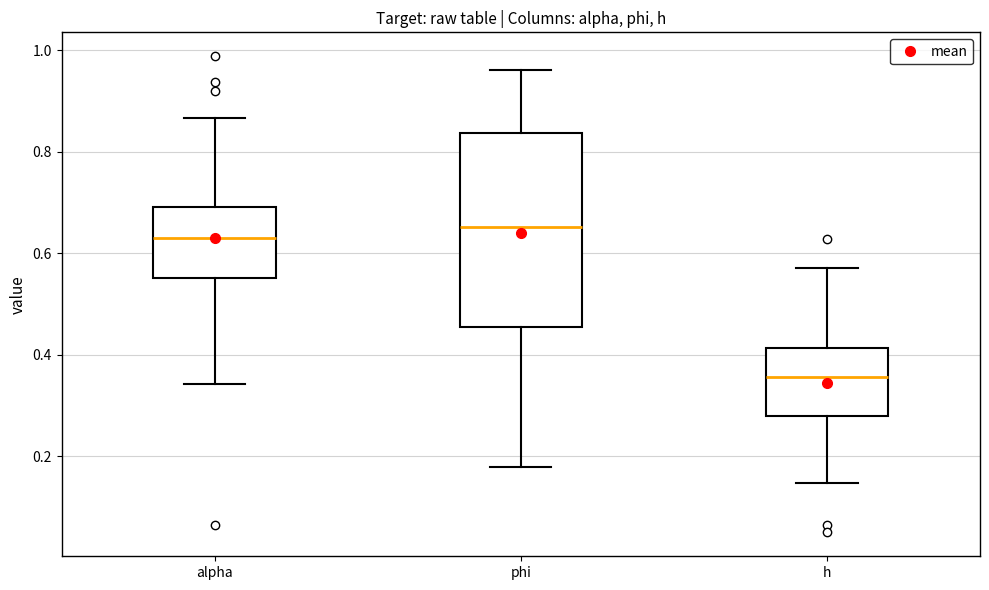

Reading left to right, transcribe this box plot: for each box, give where its median line is, the range the box spans, and where its two whiskers end, as read against the y-axis. The values are not printed on the chart, so give them approximately, as read against the axis.

alpha: median 0.62, box 0.56 to 0.70, whiskers 0.34 to 0.86
phi: median 0.66, box 0.46 to 0.84, whiskers 0.18 to 0.96
h: median 0.36, box 0.28 to 0.42, whiskers 0.14 to 0.58